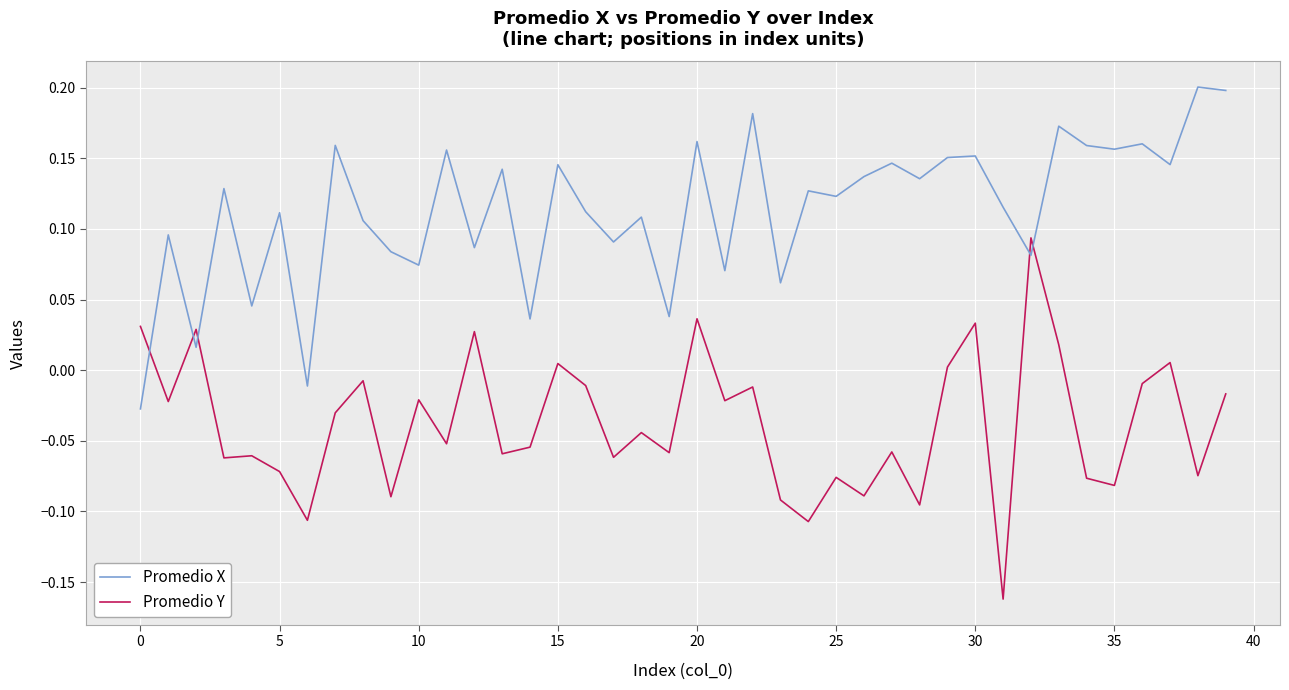

At how many categories does at least one series exceed 0?

39